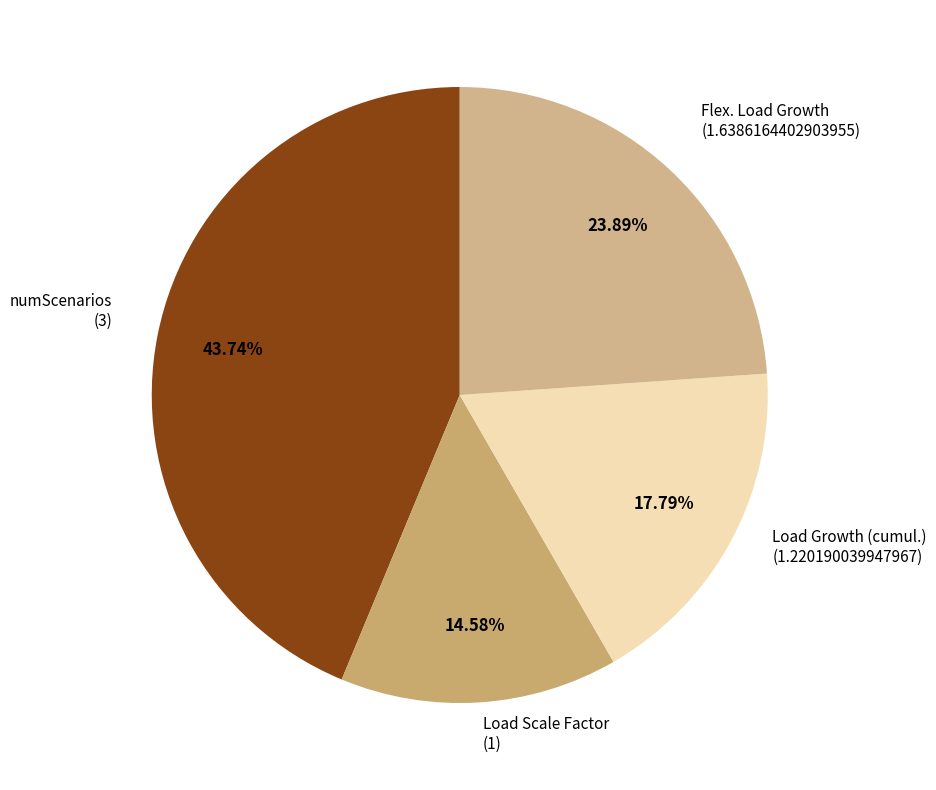

How many segments does this pie chart have?

4